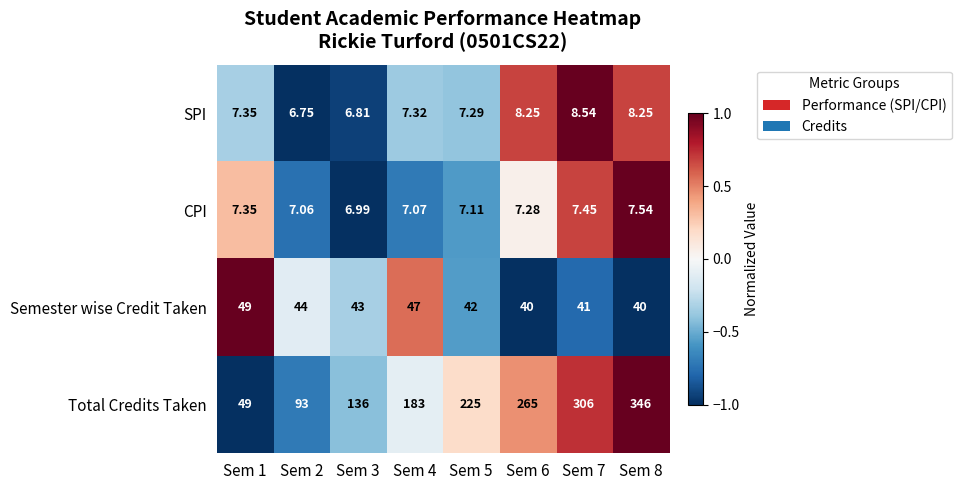

Count the number of categories in the chart.

8